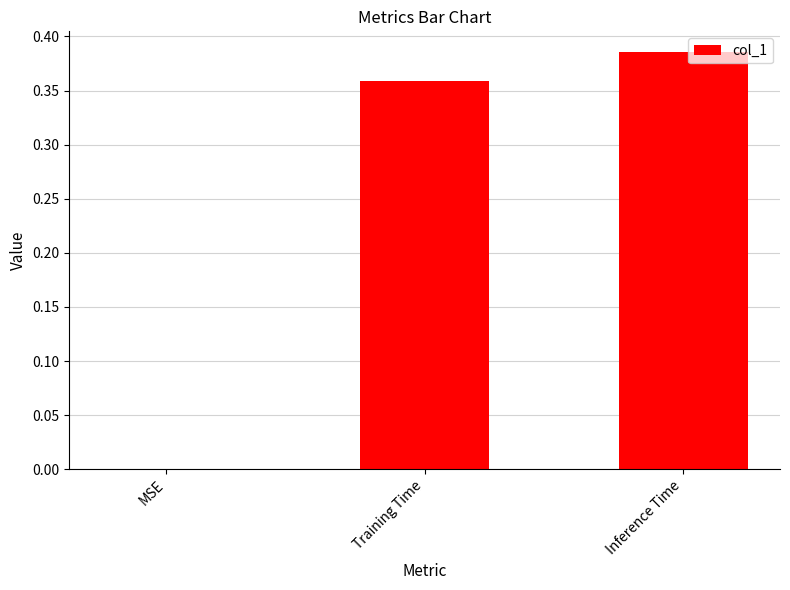

Between Inference Time and MSE, which is larger?

Inference Time